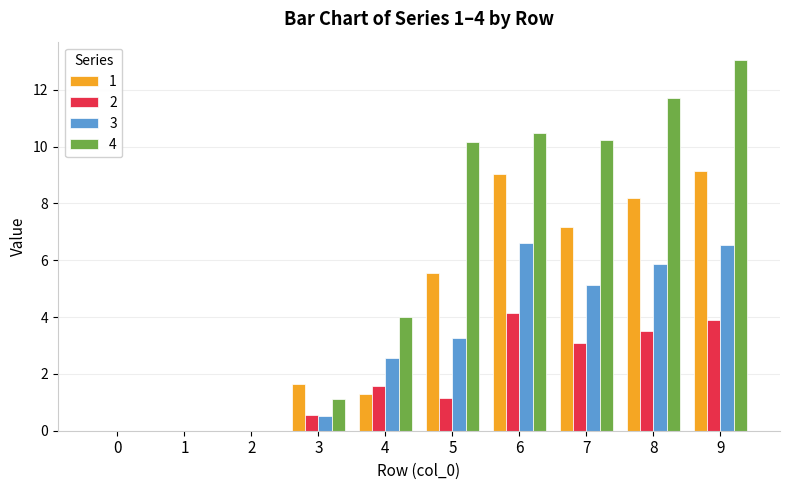

At which category does the chart reach its peak across all series?

9